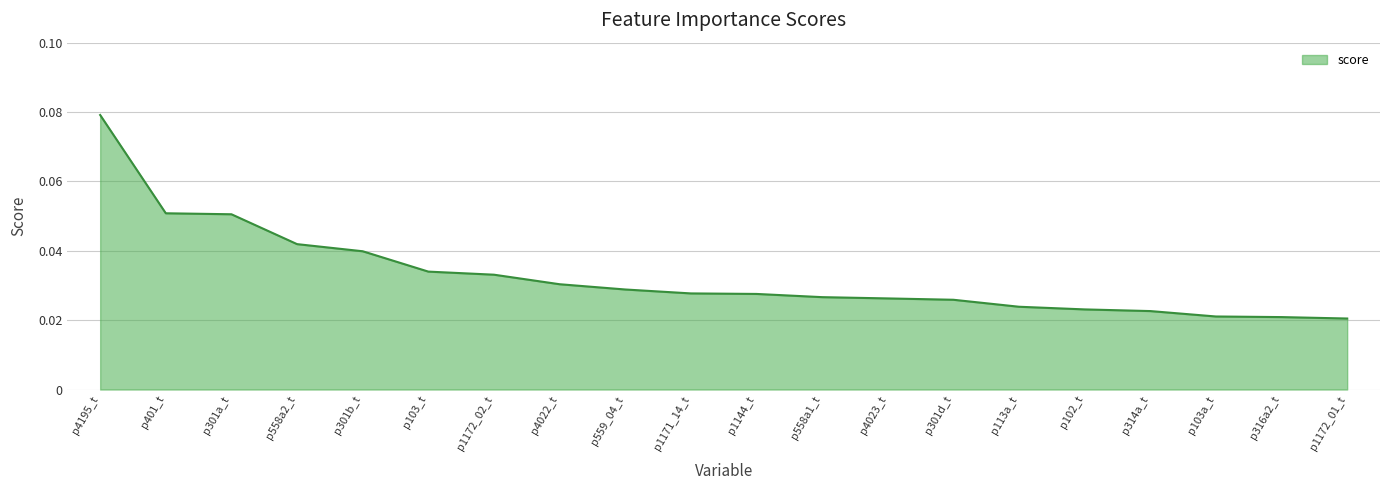

Which category has the highest value across all series?

p4195_t